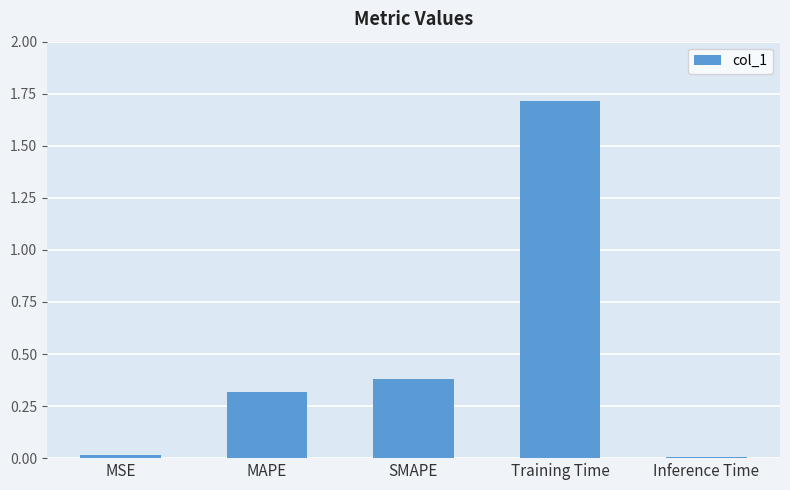

What is the sum of all values?

2.4